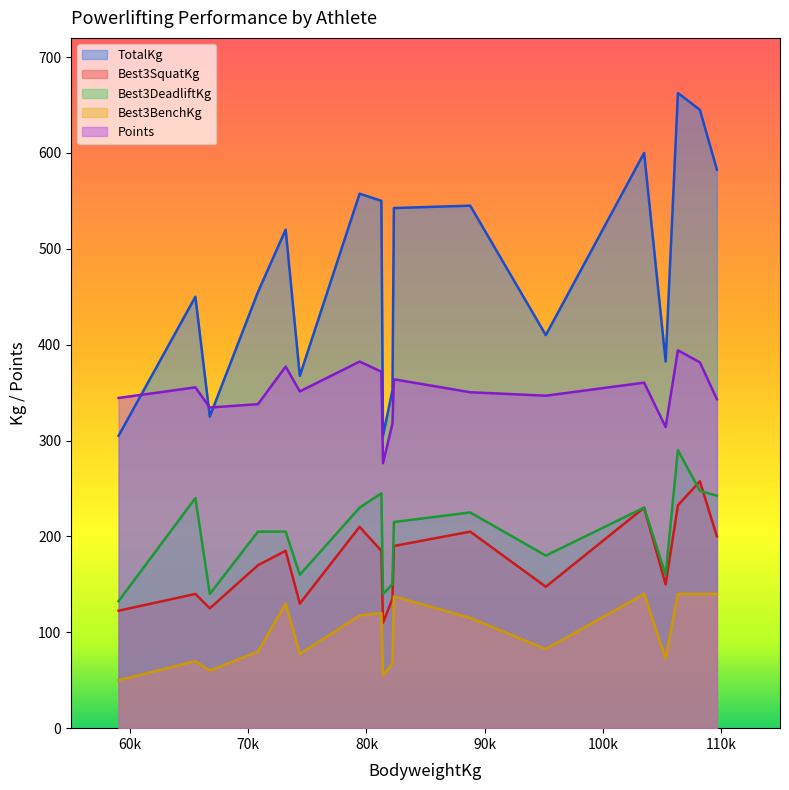

What is the greatest value displayed?

662.5